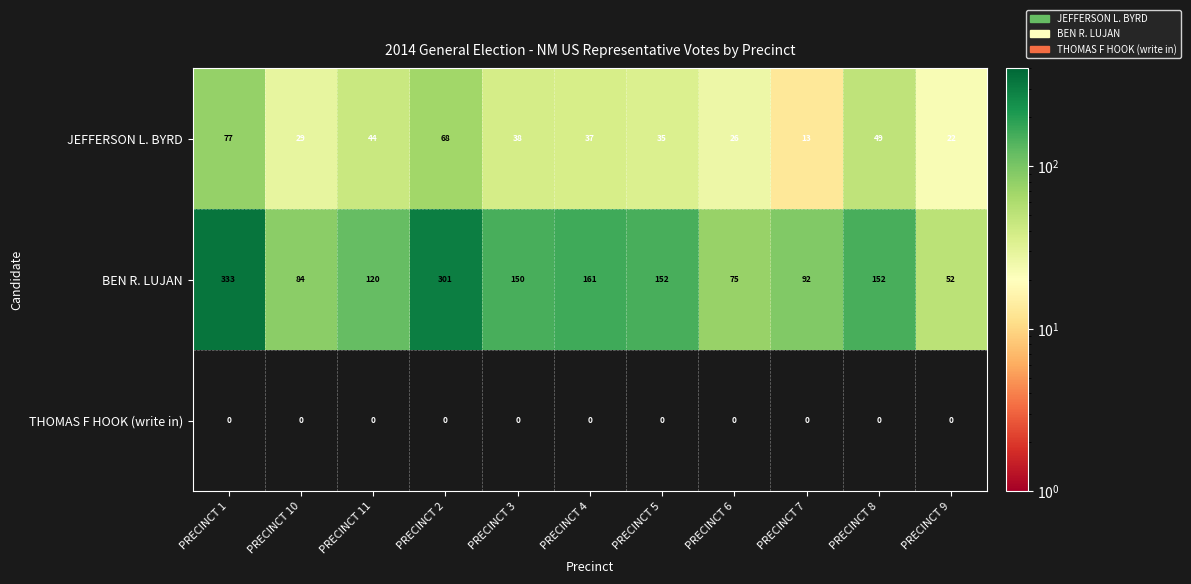

How many distinct data groups are displayed?

3